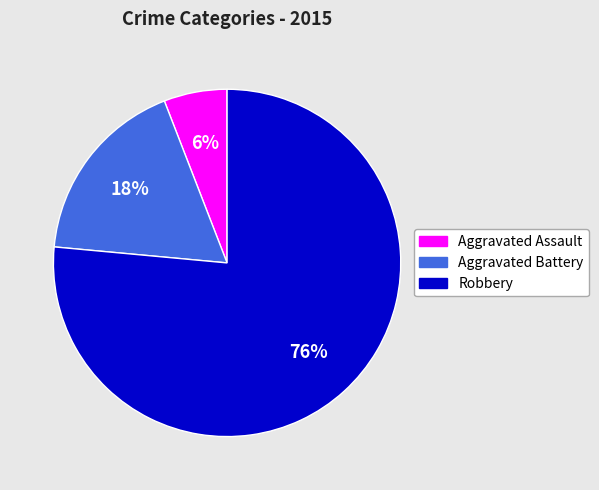

Which slice is the smallest?

Aggravated Assault